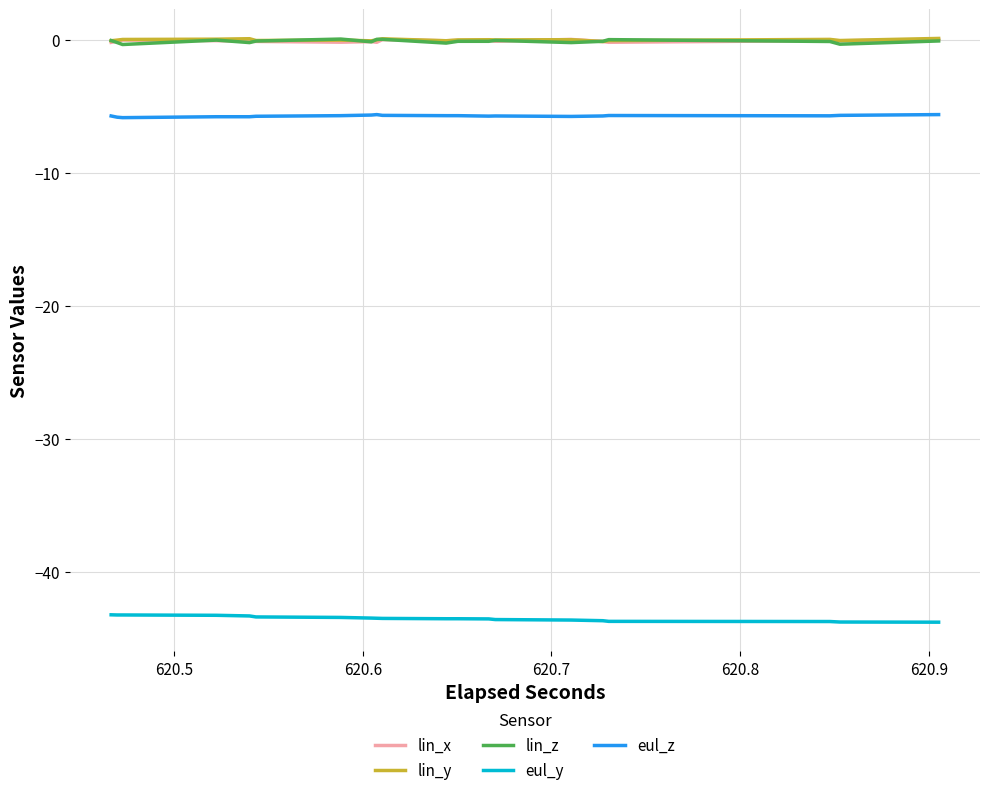

What is the minimum value shown in the chart?

-43.8